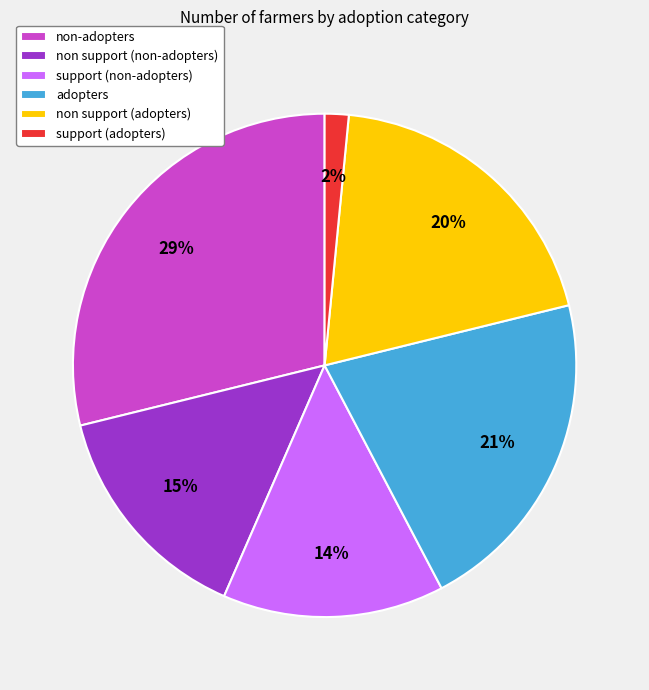

To the nearest percent, what portion does adopters represent?

21%